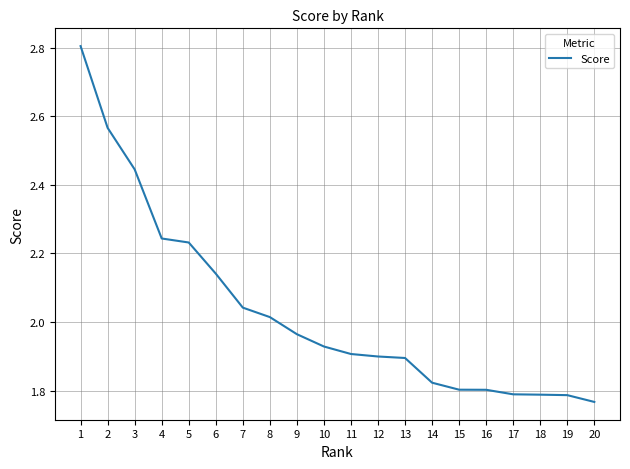

Which has a higher value, 5 or 20?

5